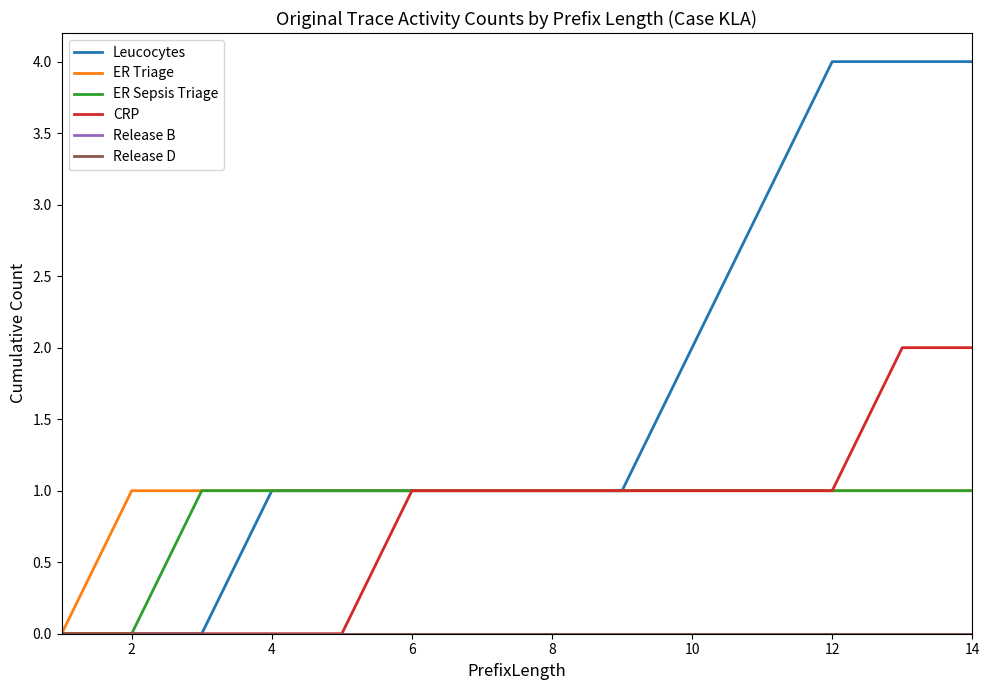

Does the chart display data point markers on the line(s)?

No